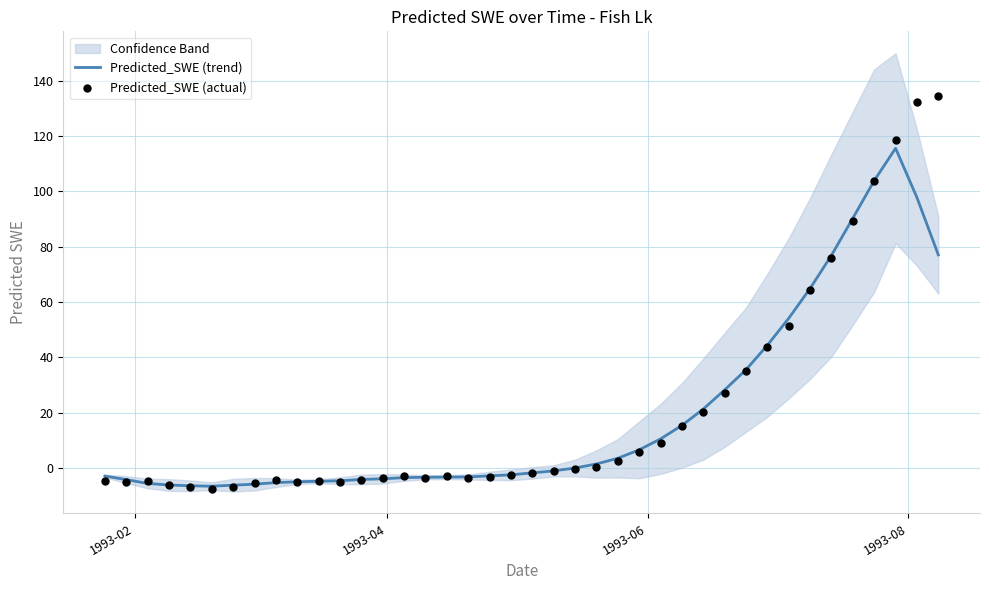

Which series contains the lowest Y value?

Predicted_SWE (actual)